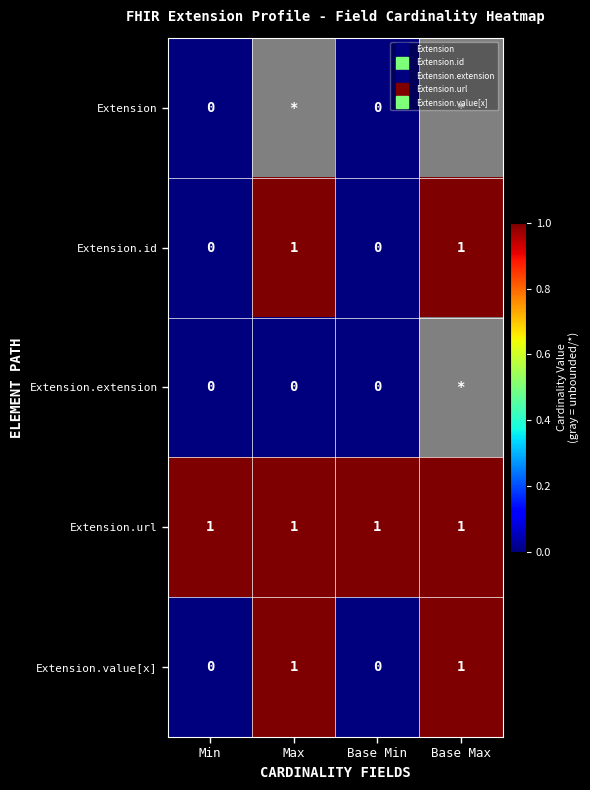

Which series has the largest total across all categories?

Extension.url